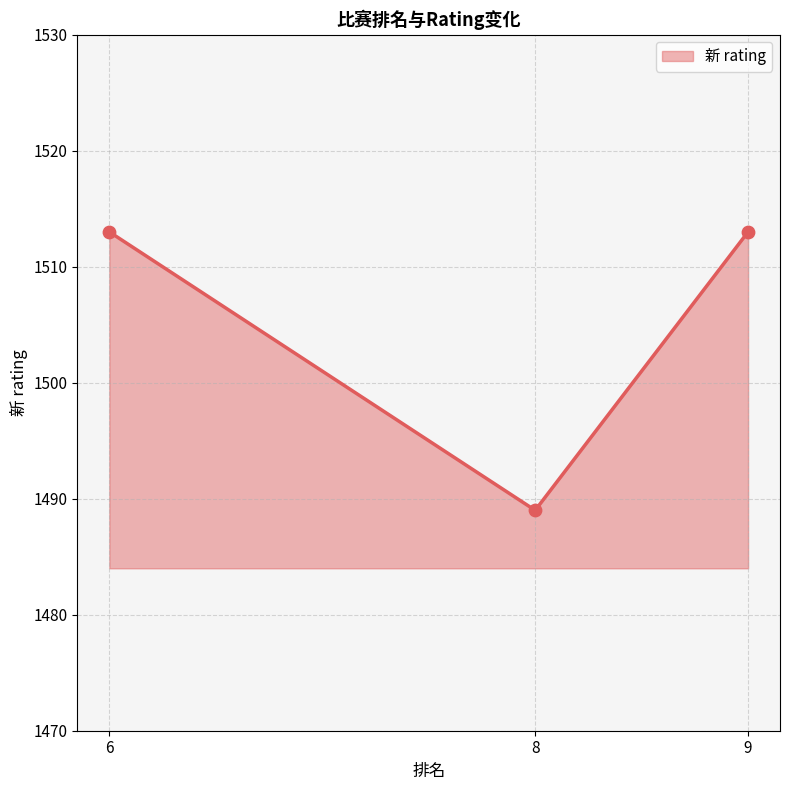

Approximately how many times larger is the value at 8 compared to 6?

1.0